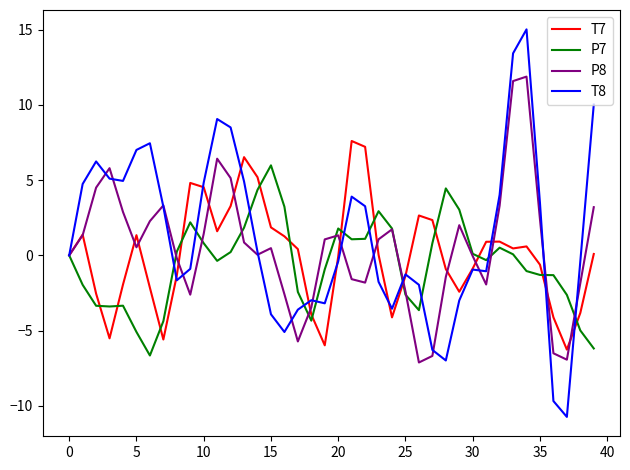

Count the number of data series in this chart.

4